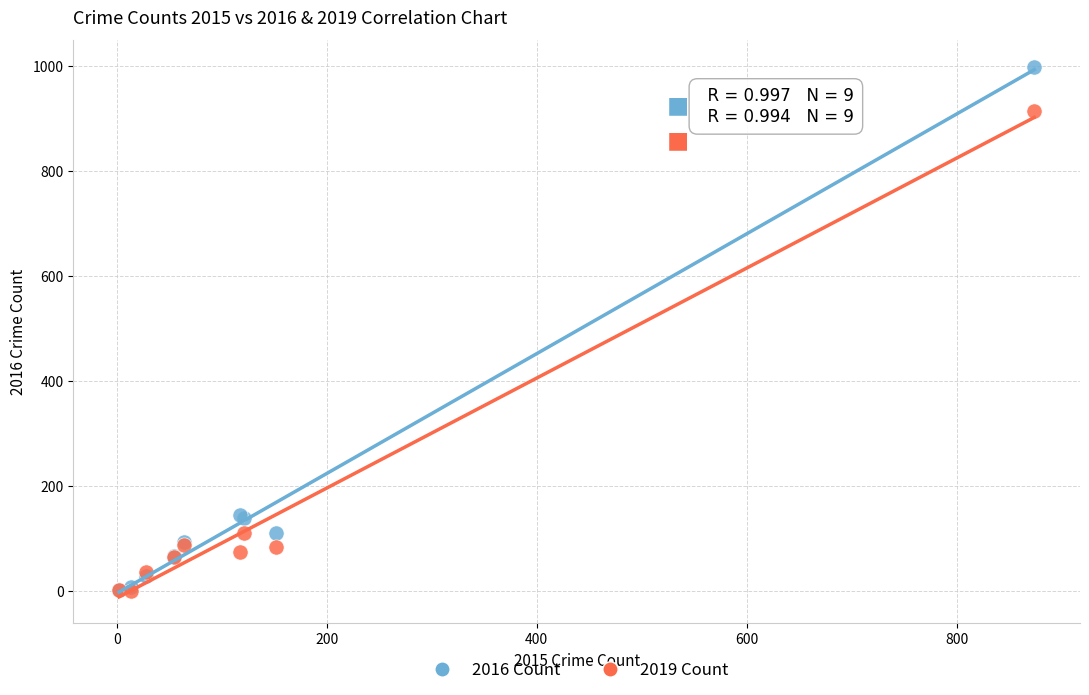

Which series reaches the maximum Y coordinate?

2016 Count